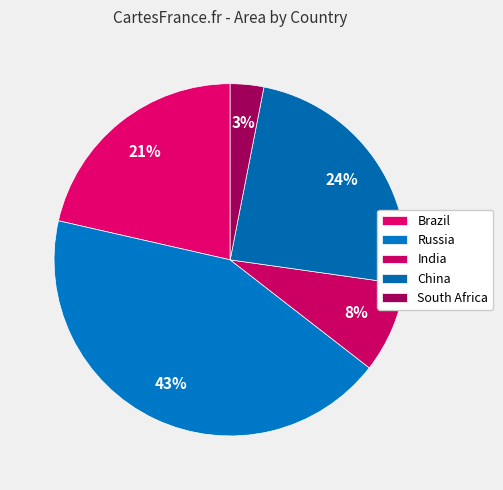

Is the sum of India and Russia greater than half?

Yes